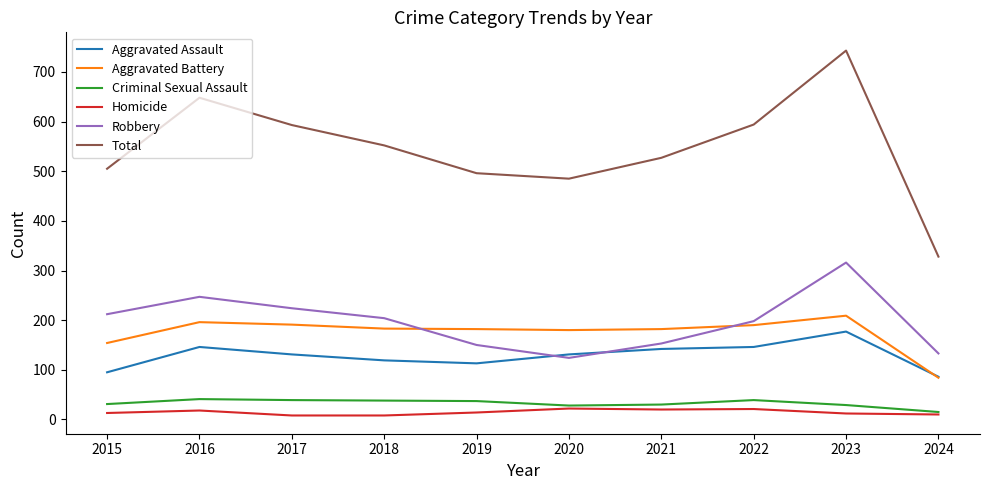

Read the Robbery value at 2022.

198